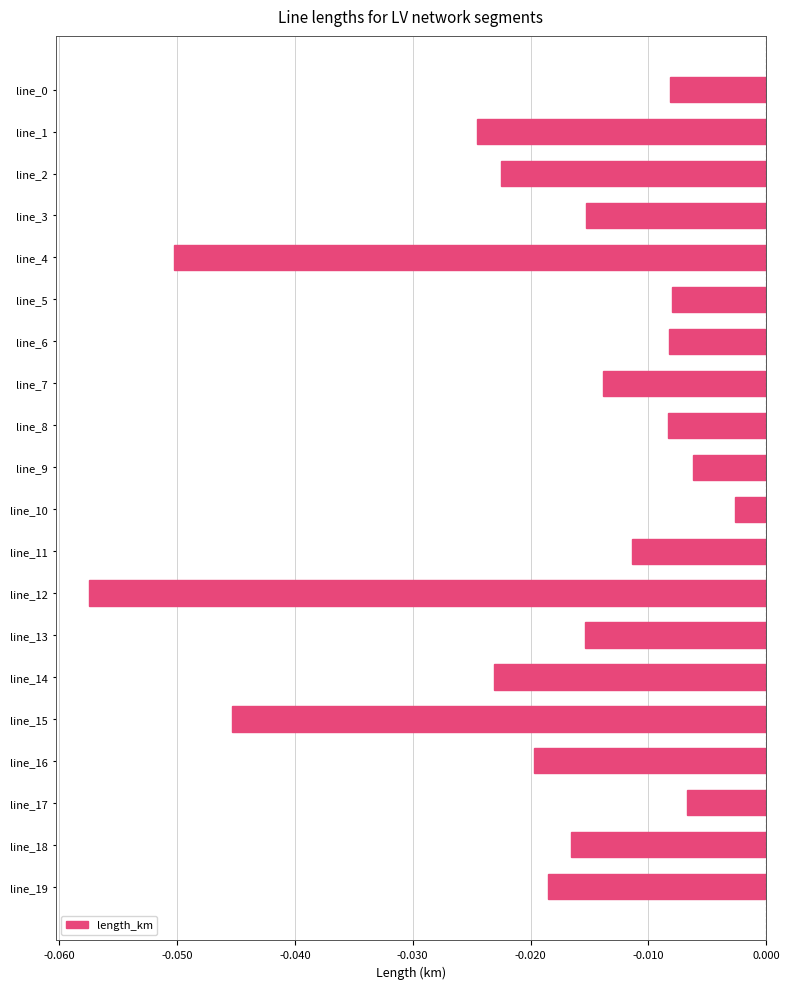

How many categories are shown in the chart?

20